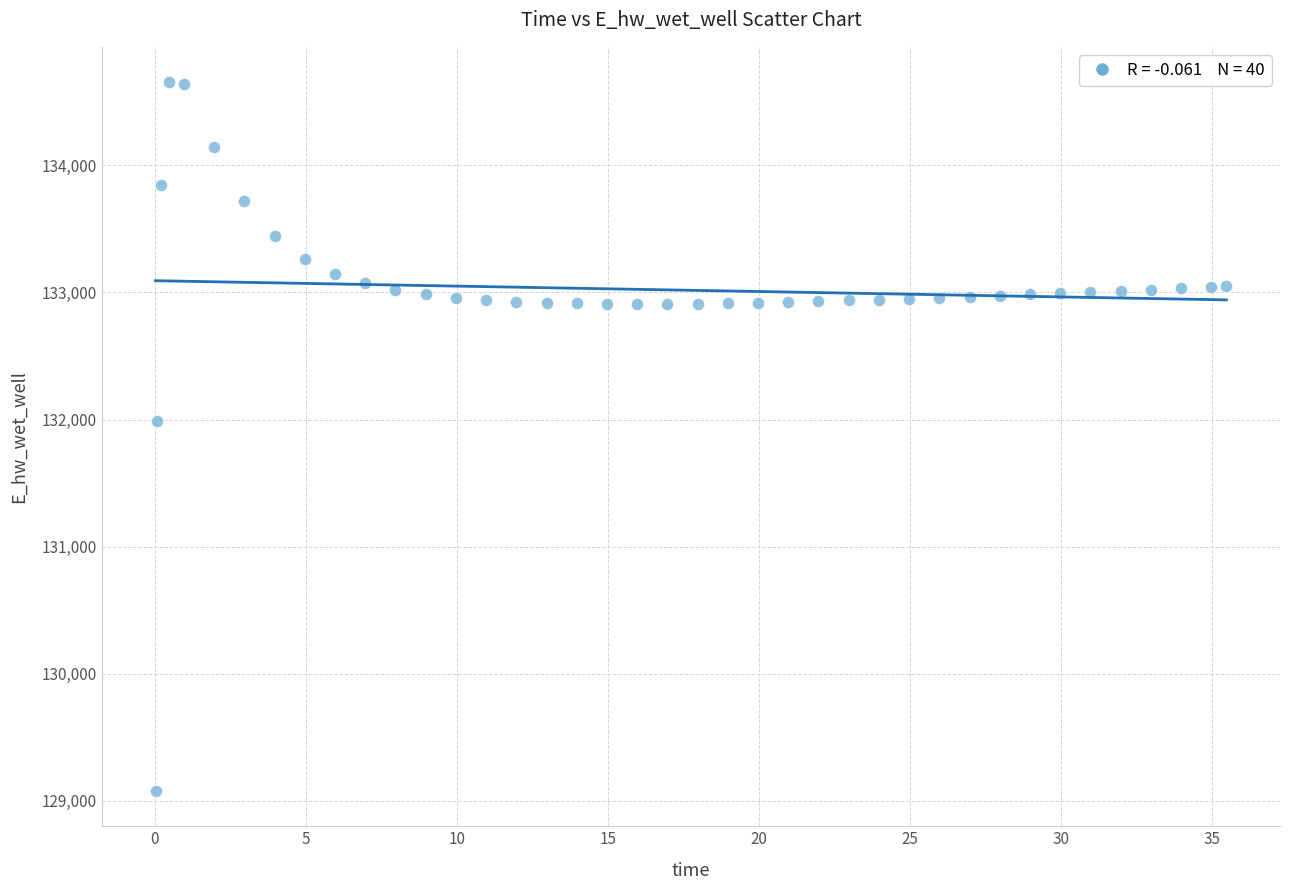

What Y value in the scatter plot is closest to 131866?

131987.6